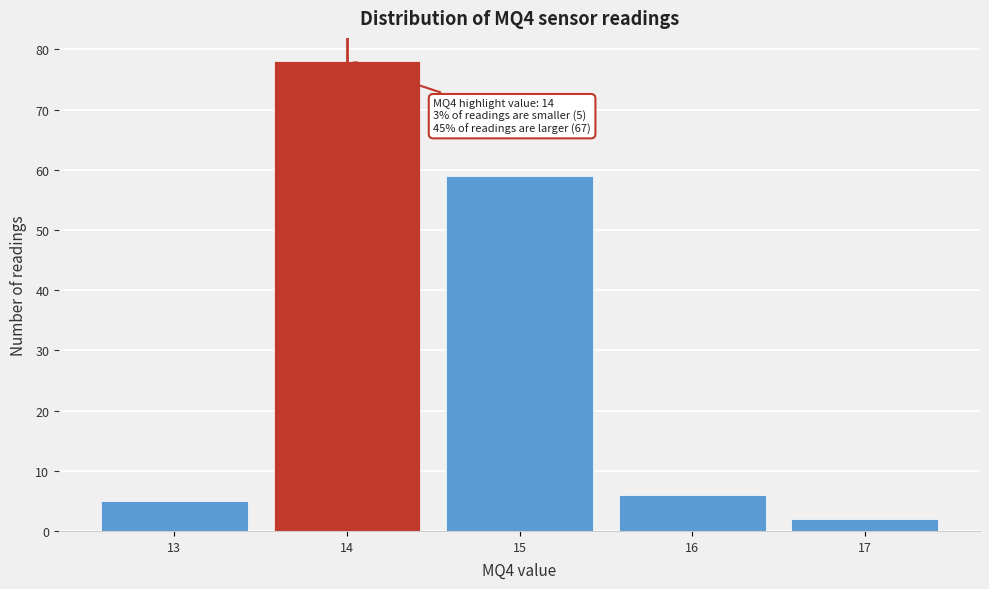

Which range on the x-axis has the tallest bar?

13.5 to 14.5